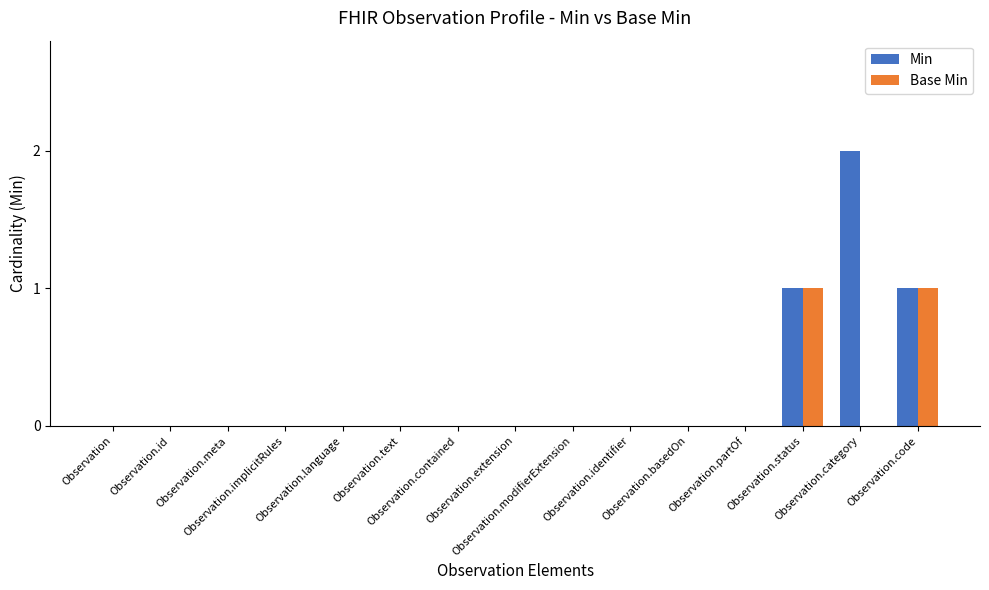

Which series has the largest total across all categories?

Min